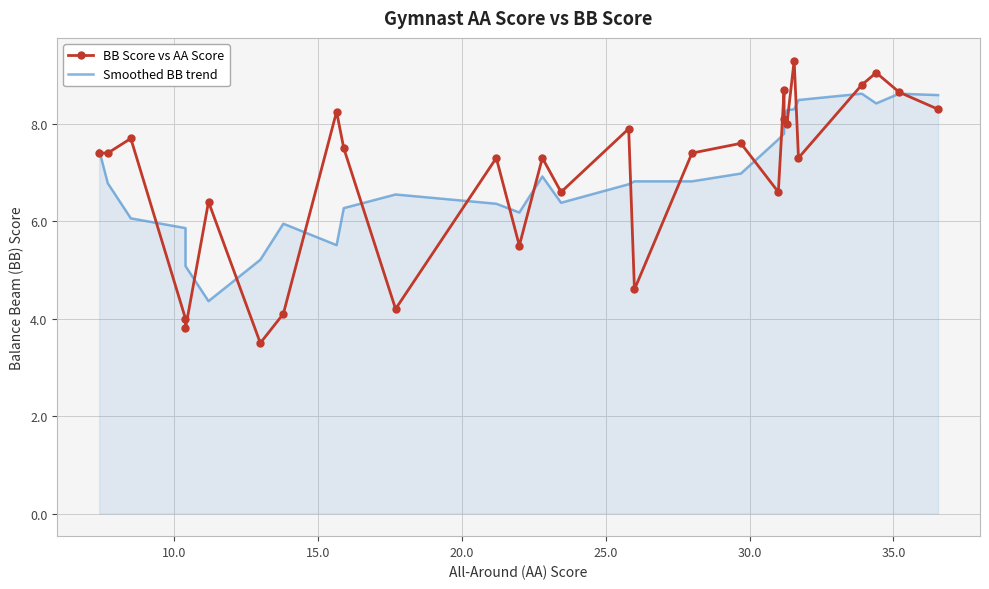

How many categories are shown in the chart?

29